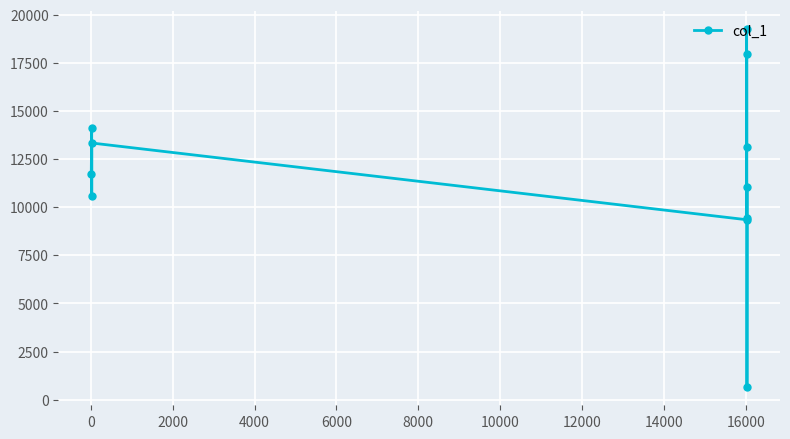

What is the value of the 9th point from the left?

17989.0